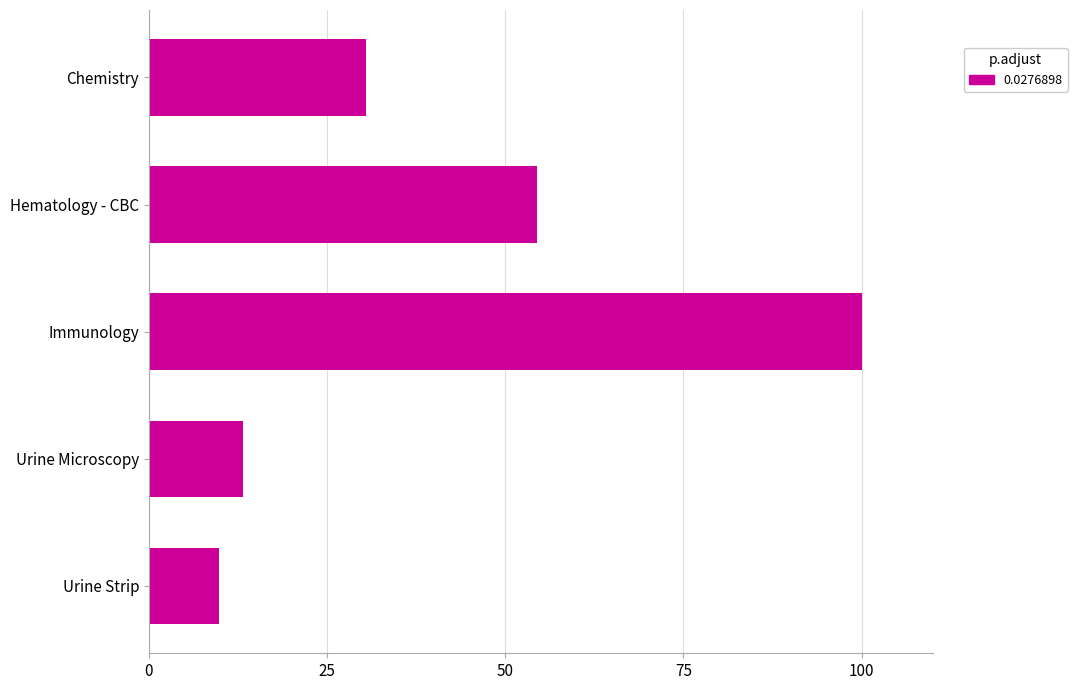

What is the sum of all values?

208.2